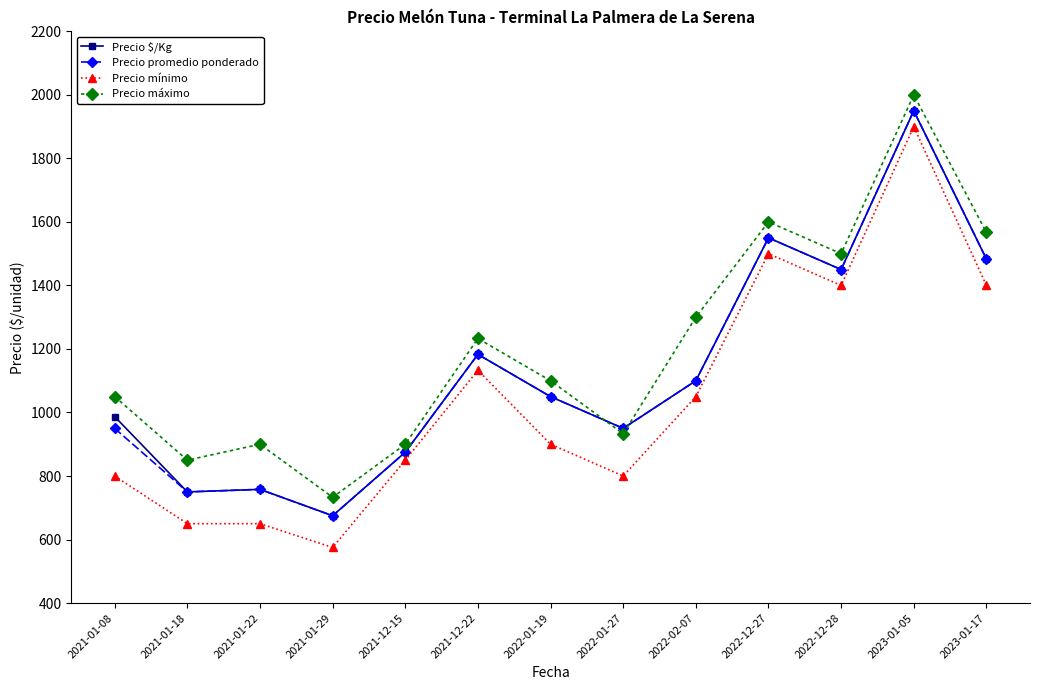

What is the label of the 11th point from the left?

2022-12-28